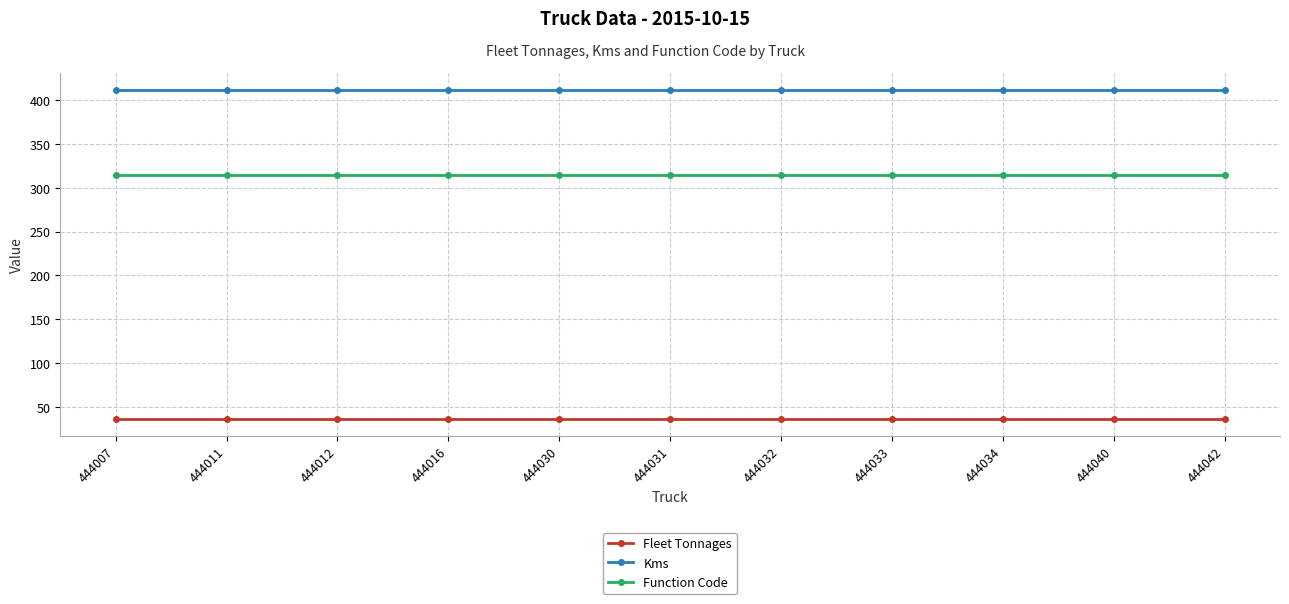

What are all the series names shown in the legend?

Fleet Tonnages, Kms, Function Code